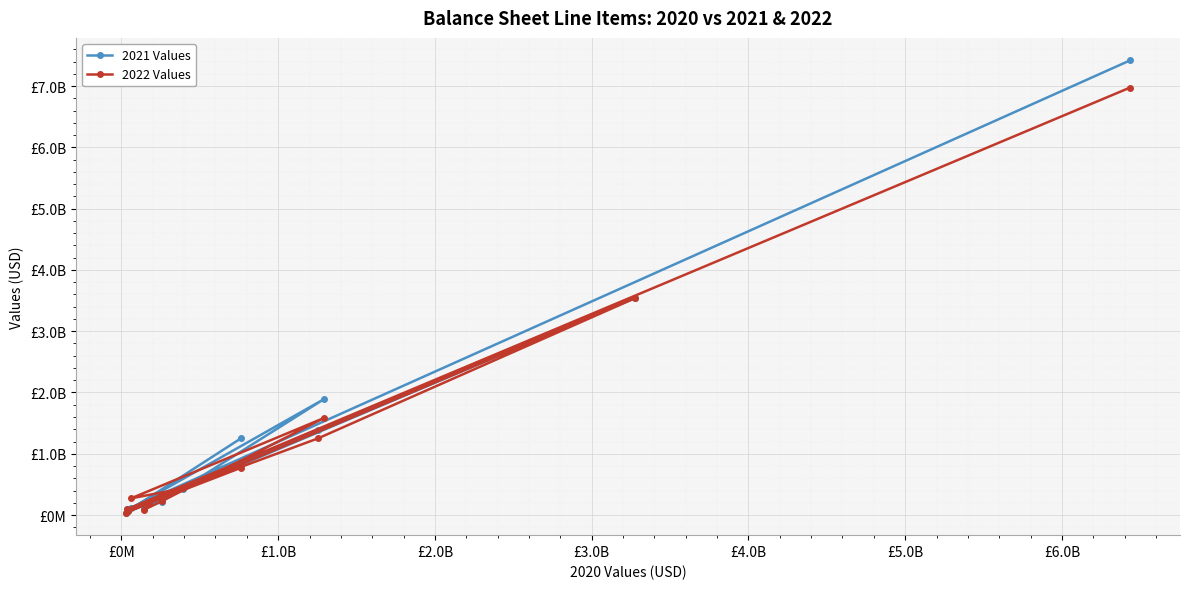

Is the value of 2022 Values at 9 greater than the value of 2021 Values at £2.0B?

Yes